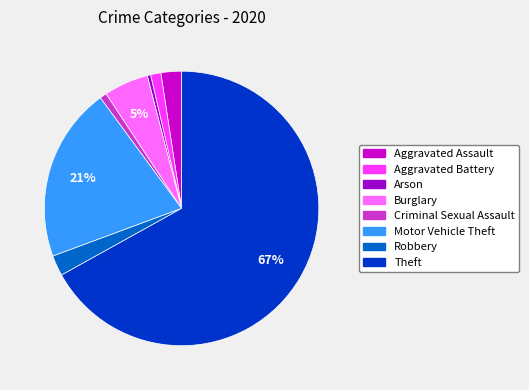

Do Arson and Criminal Sexual Assault together represent more than half of the pie?

No